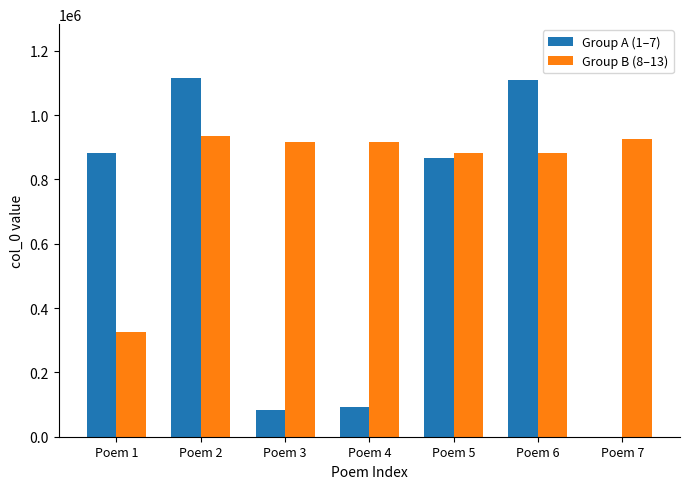

Is the value of Group B (8–13) at Poem 3 greater than the value of Group A (1–7) at Poem 7?

Yes